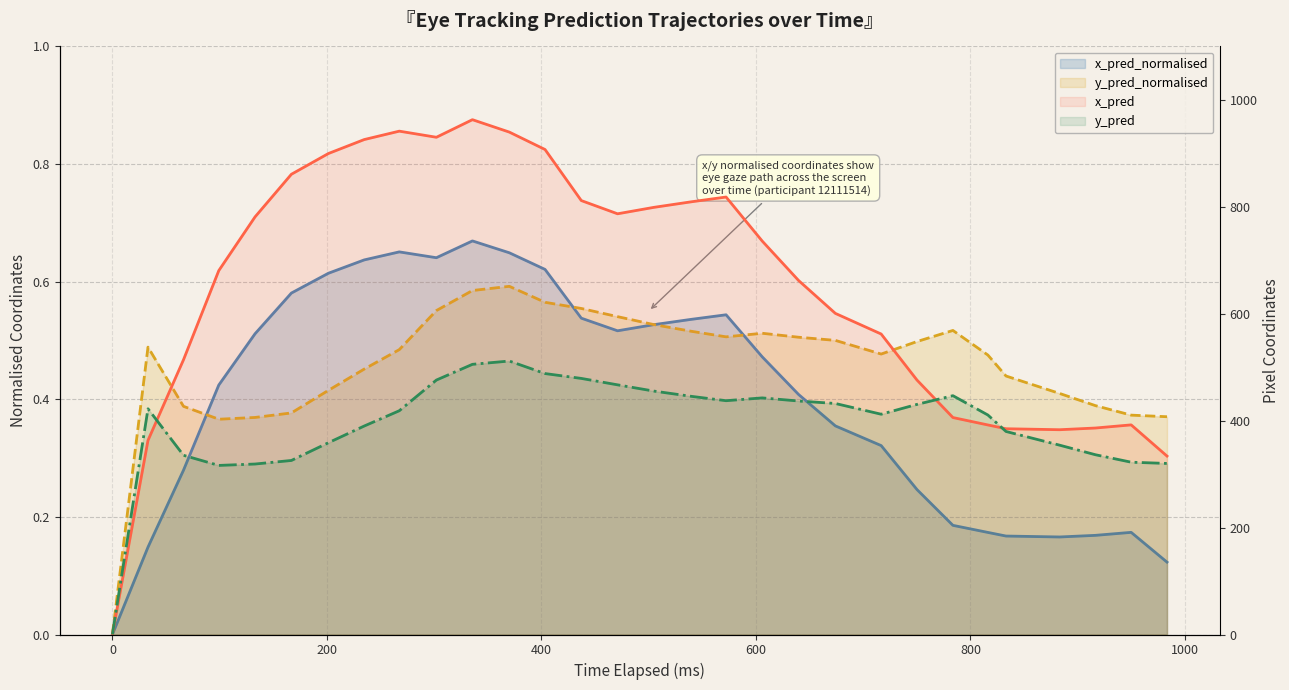

List the series in order of their peak value, highest first.

x_pred, y_pred, x_pred_normalised, y_pred_normalised